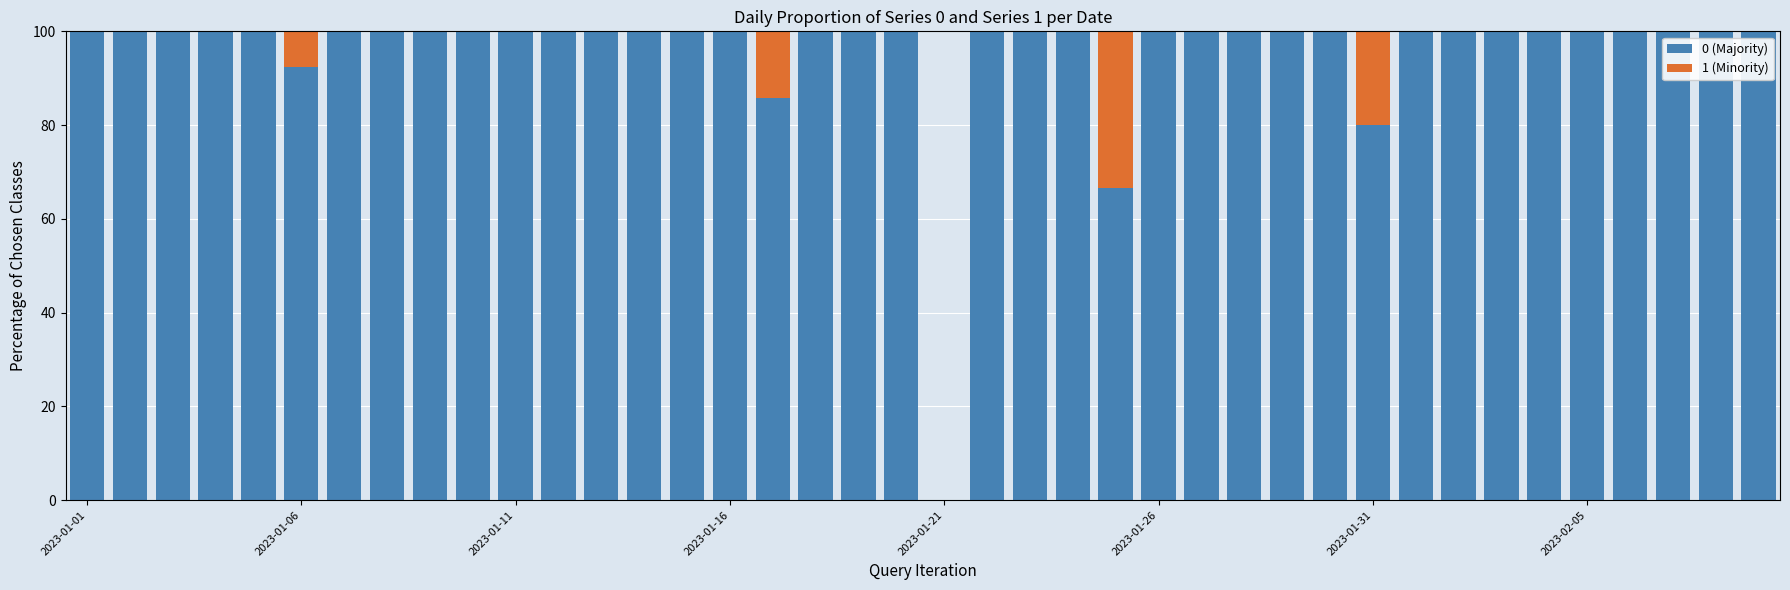

What is the highest value of the 0 (Majority) series?

100.0